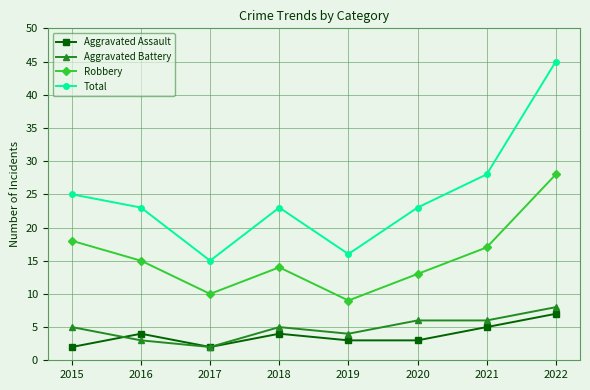

At which category does the chart reach its peak across all series?

2022